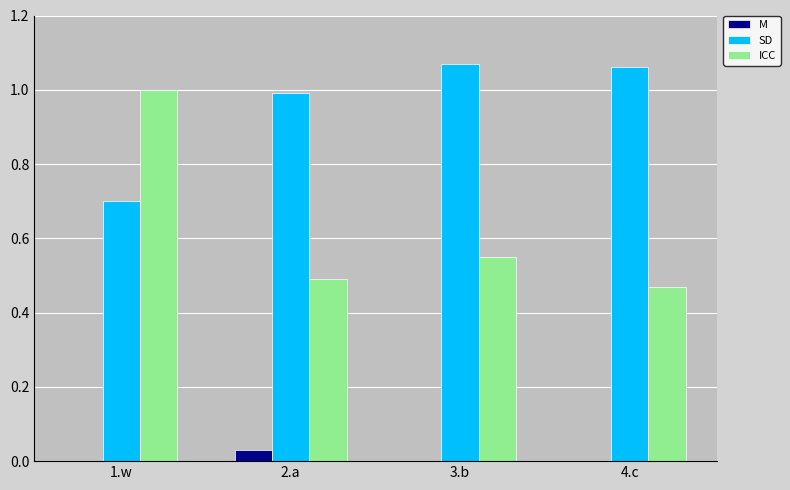

What is the total value across all series at 2.a?

1.5